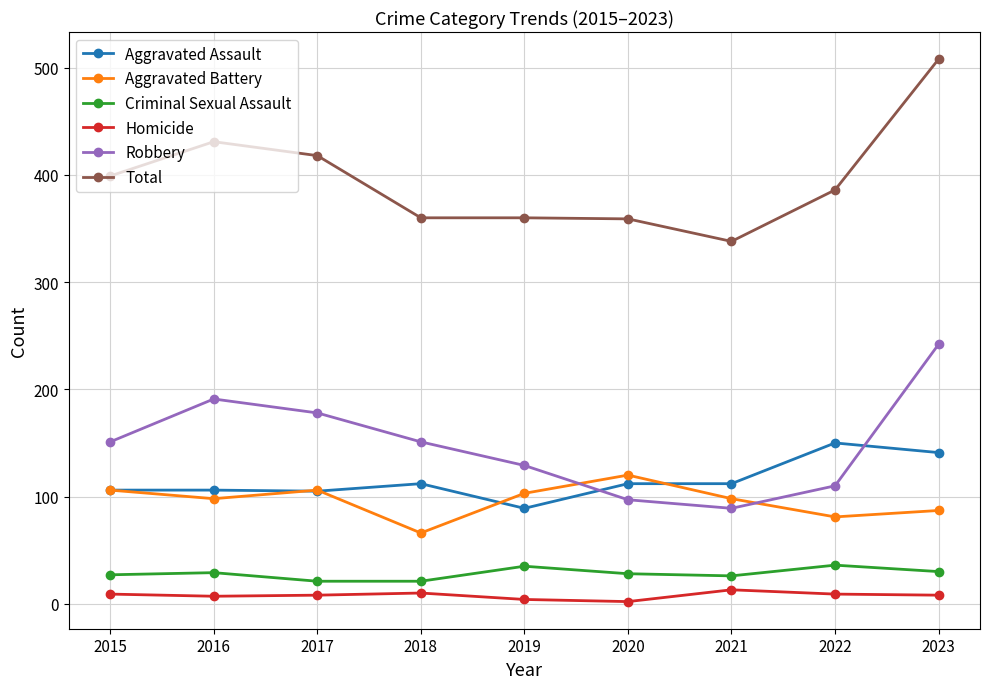

How many categories are shown in the chart?

9